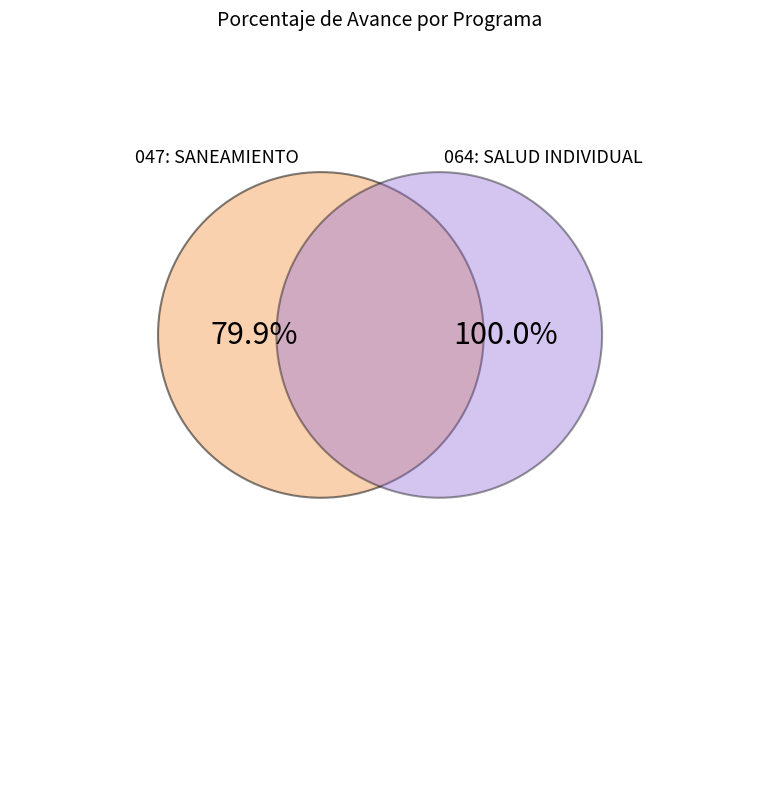

To the nearest percent, what percentage of the pie is 047: SANEAMIENTO?

44%